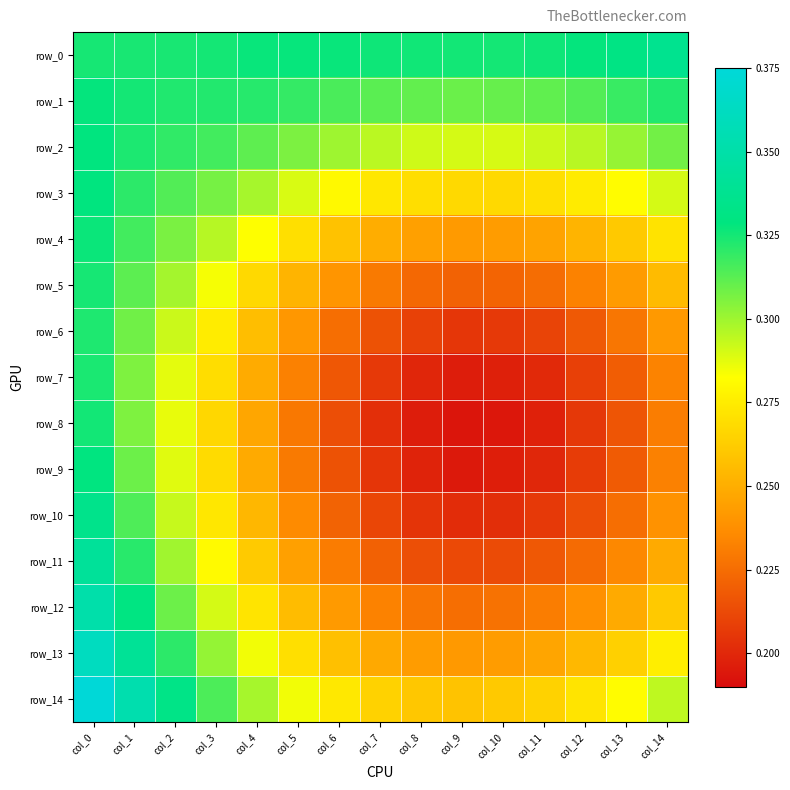

Which category has the highest value in the row_0 series?

col_14